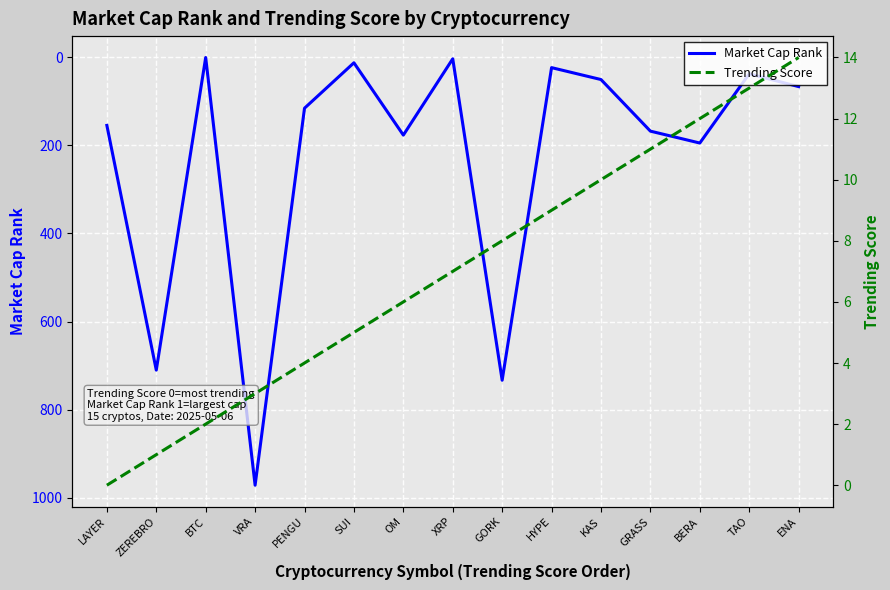

Reading left to right, list all the values displayed in this chart.

Market Cap Rank: LAYER=155	ZEREBRO=710	BTC=1	VRA=971	PENGU=116	SUI=13	OM=177	XRP=4	GORK=733	HYPE=24	KAS=51	GRASS=168	BERA=195	TAO=38	ENA=67
Trending Score: LAYER=0	ZEREBRO=1	BTC=2	VRA=3	PENGU=4	SUI=5	OM=6	XRP=7	GORK=8	HYPE=9	KAS=10	GRASS=11	BERA=12	TAO=13	ENA=14